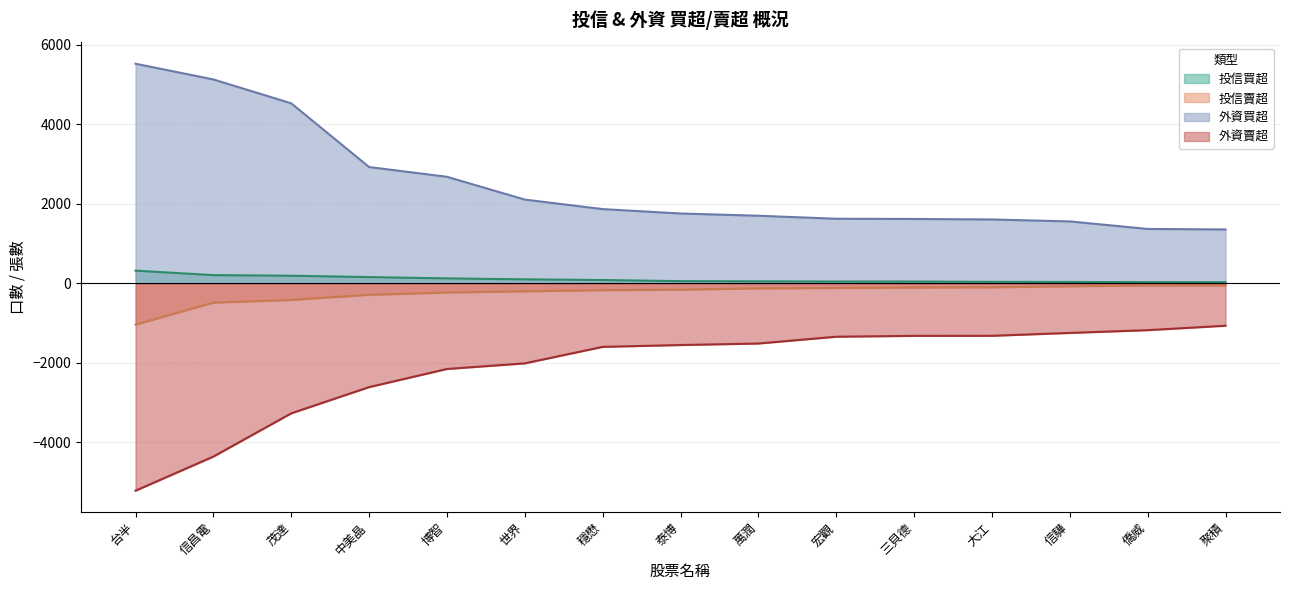

At which label is 外資賣超 closest to -3139?

茂達